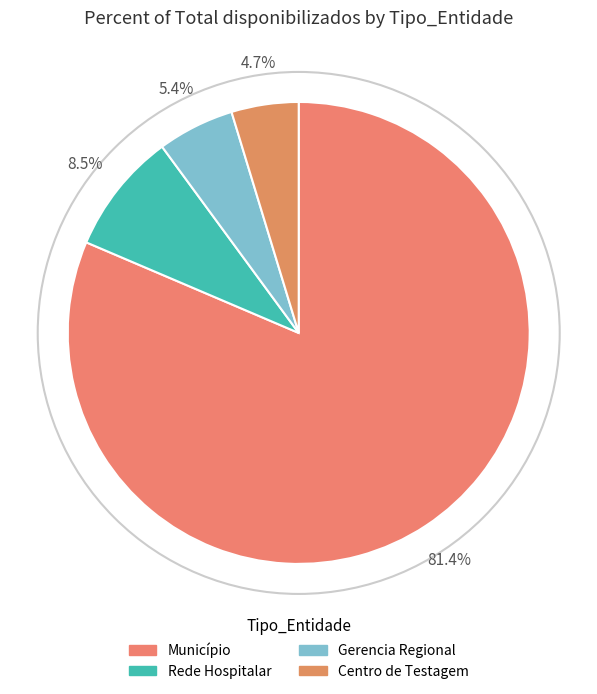

What percentage is the Município slice, to the nearest percent?

81%